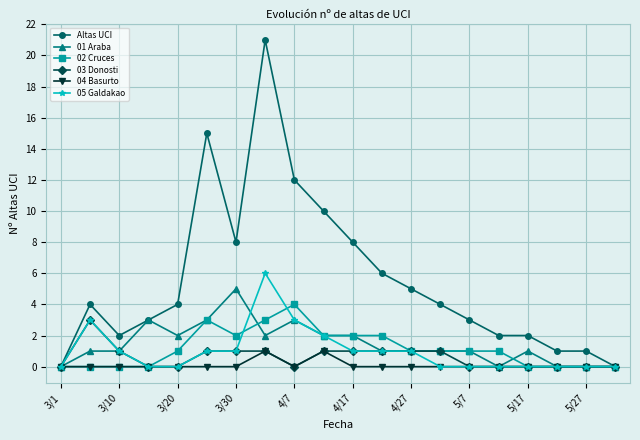

What is the difference between the second highest and minimum values in the 02 Cruces series?

3